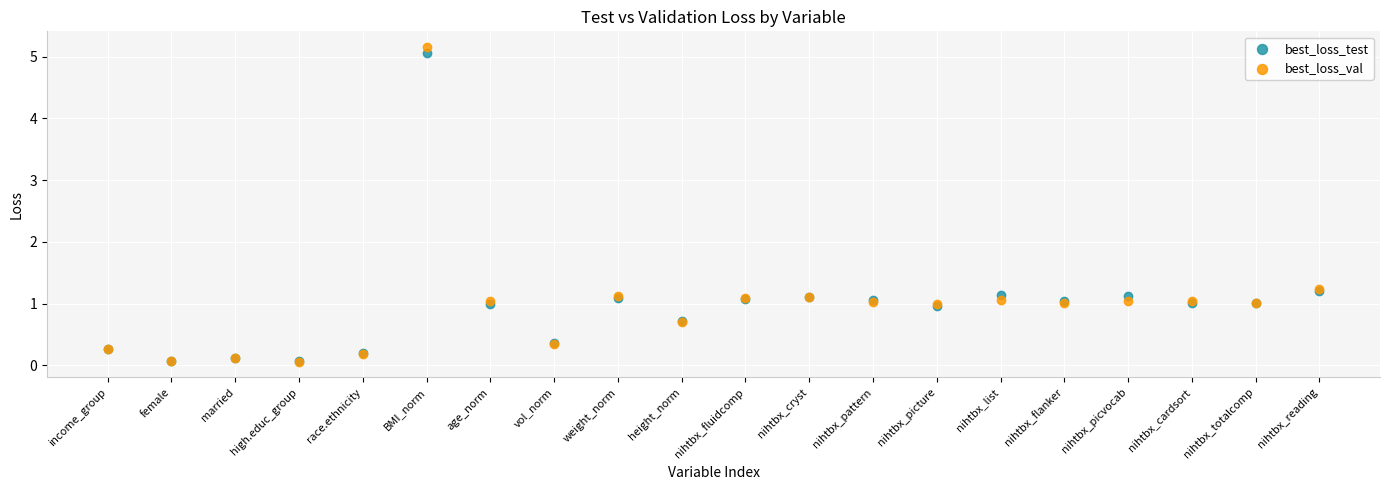

Which series has the largest Y range (max minus min)?

best_loss_val